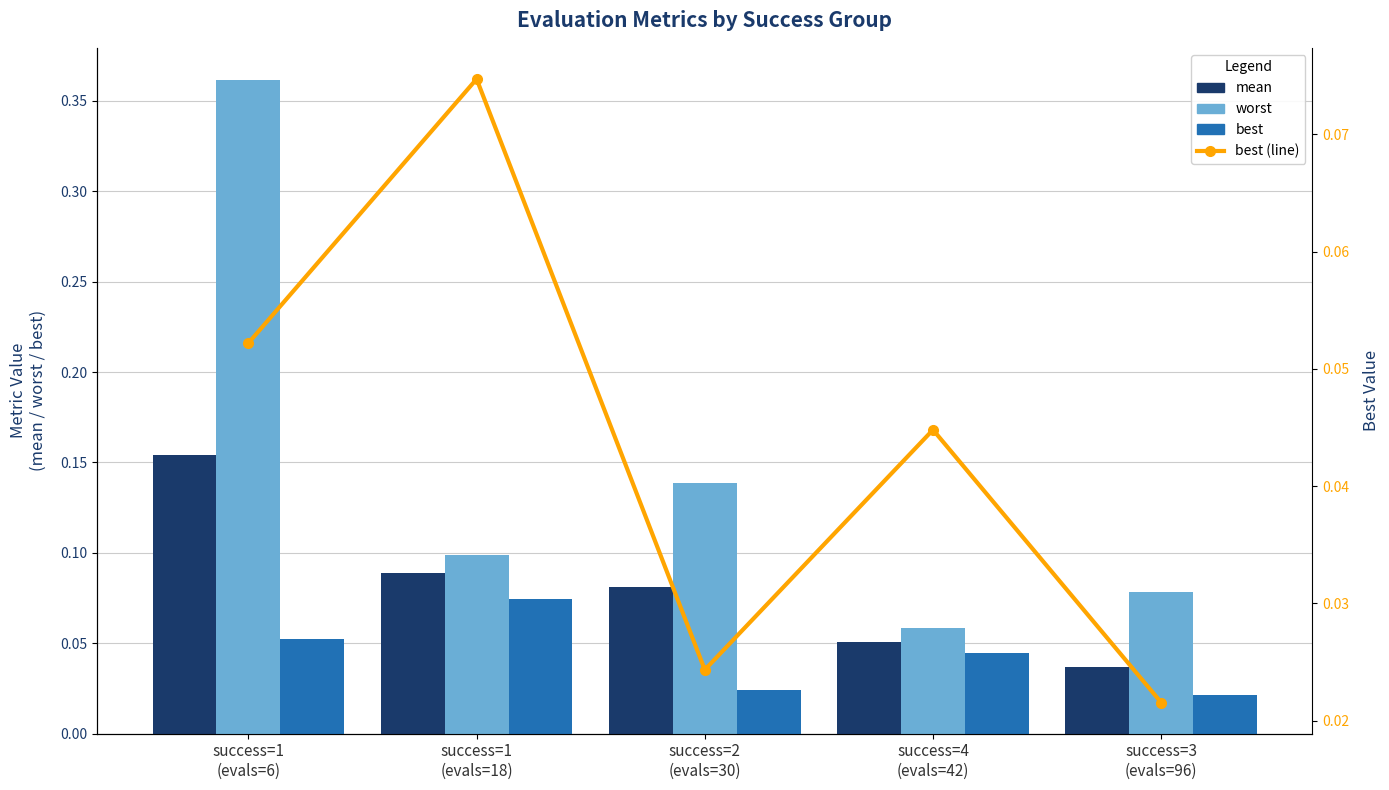

What is the sum of all worst values?

0.7